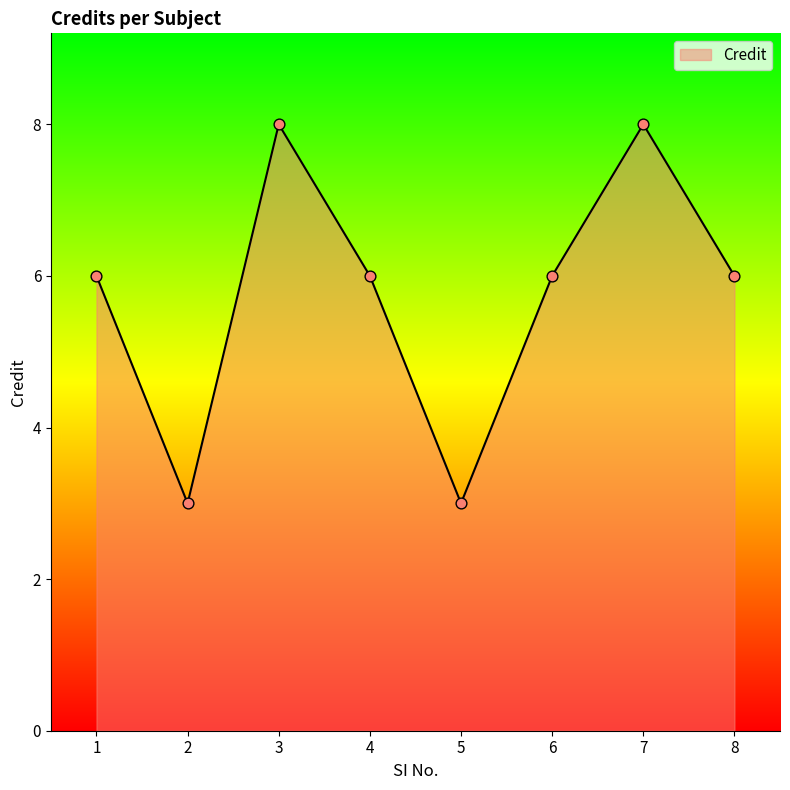

What is the change in value from 3 to 5?

-5